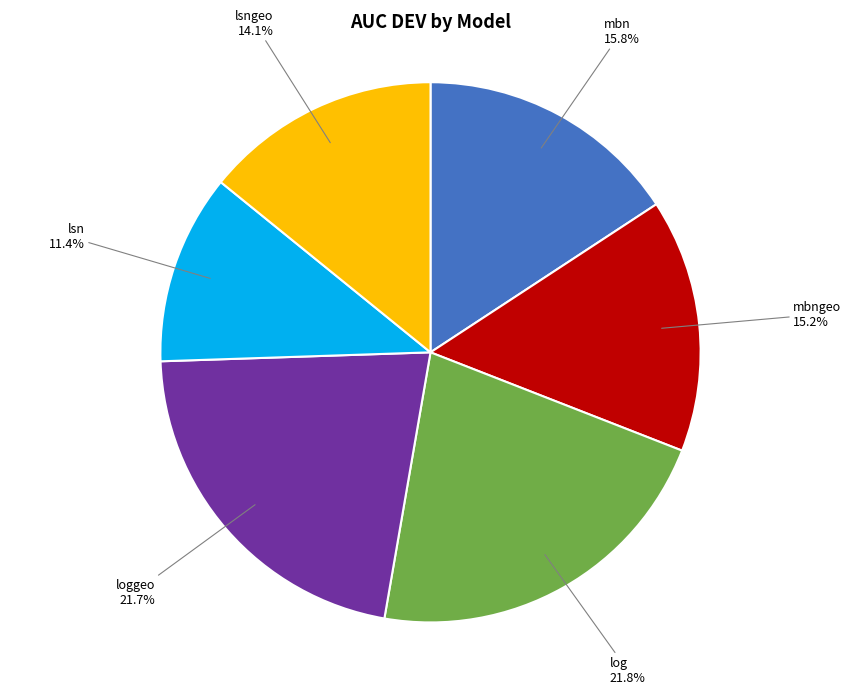

Which slice is the smallest?

lsn